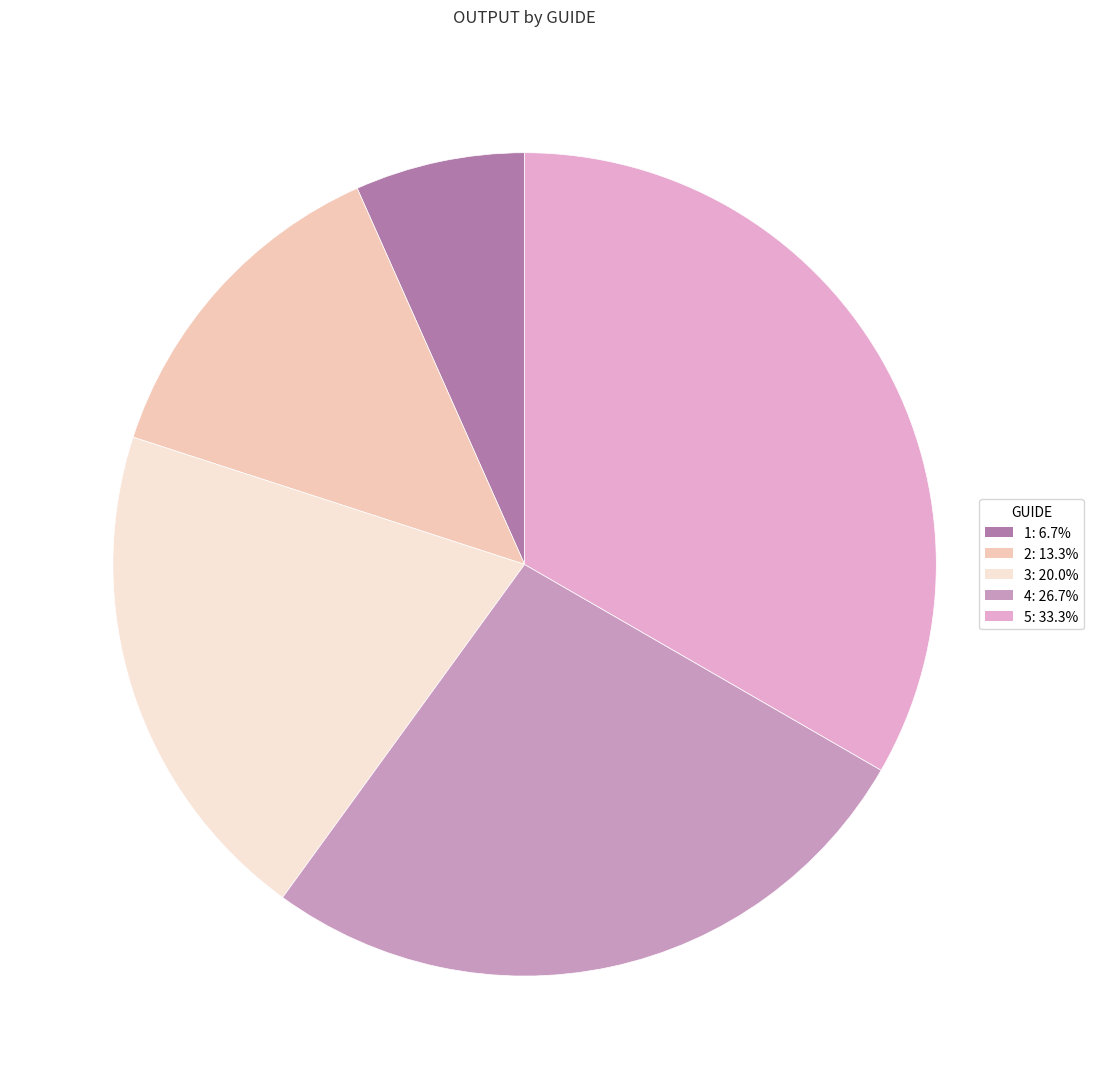

To the nearest percent, what portion does 2 represent?

13%